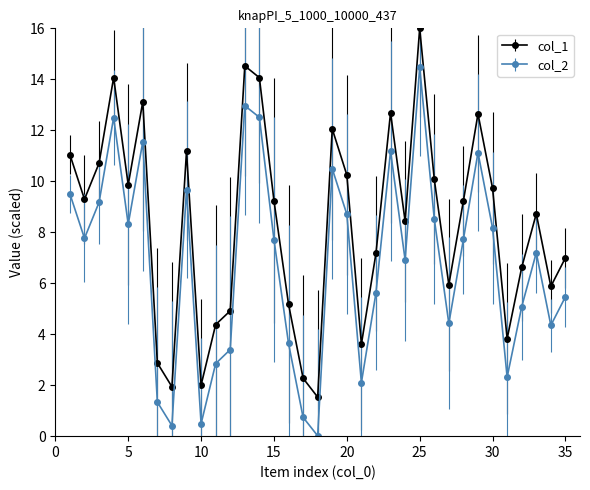

What is the value of the col_1 point at the 21st from the left?

3.6